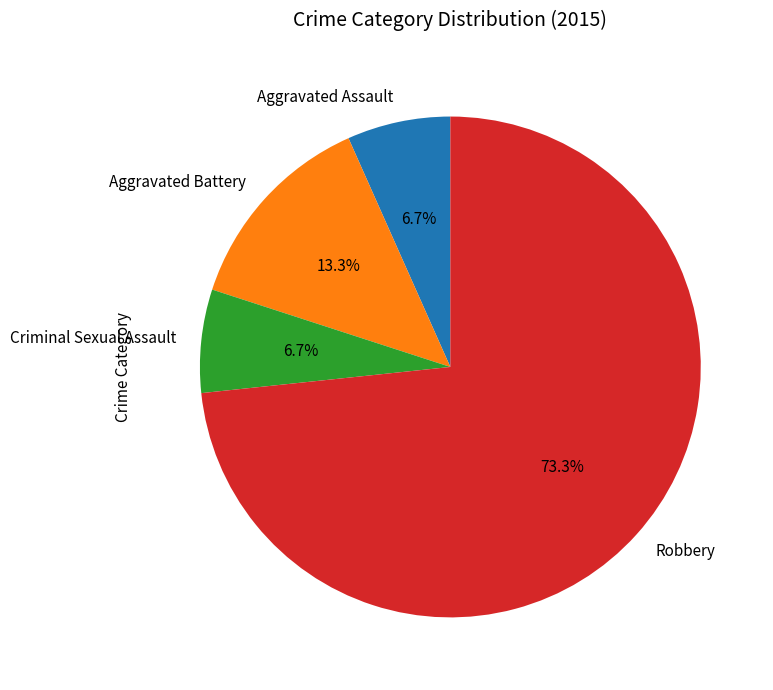

The Aggravated Battery slice represents 13% of the pie. True or false?

True